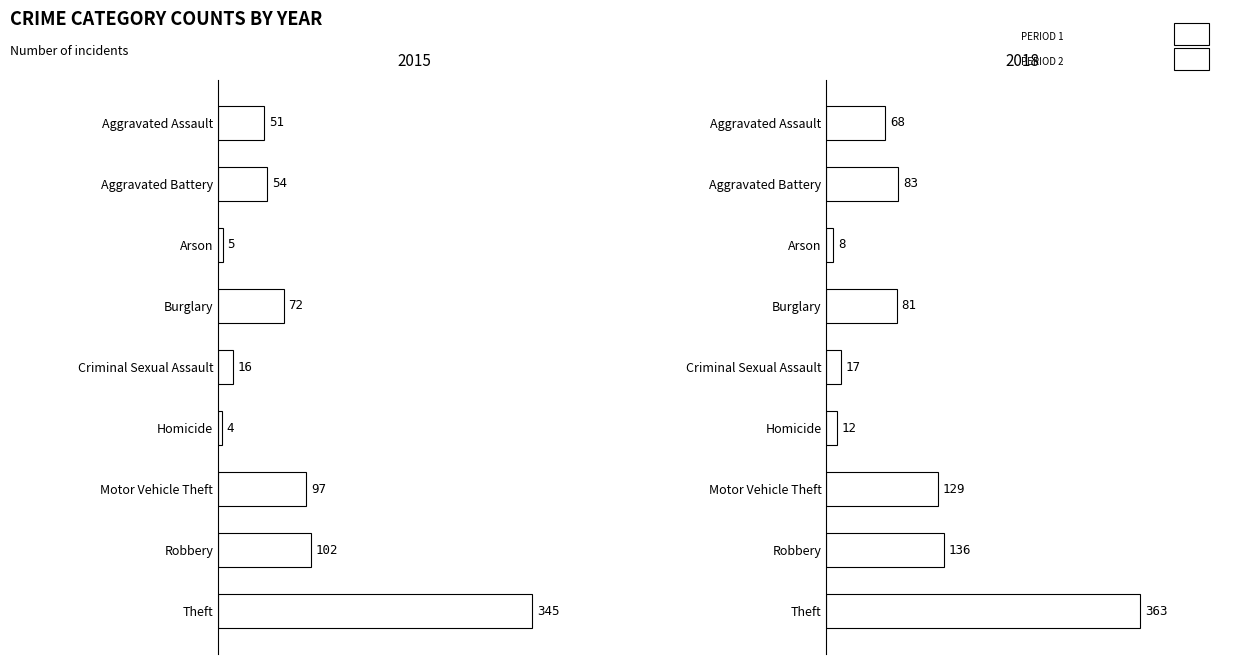

What is the value of the 2015 bar at the 3rd from the left?

5